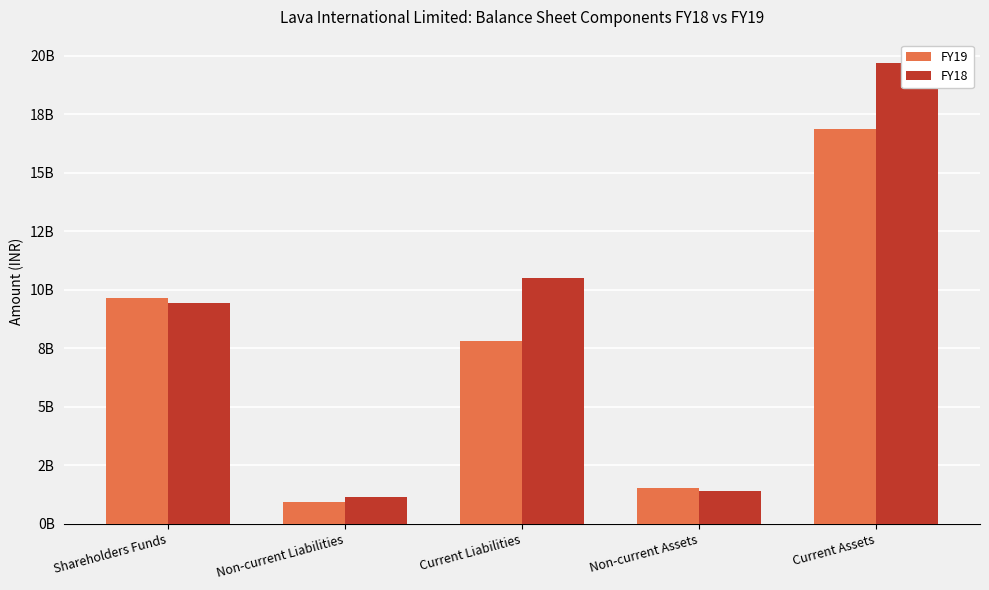

Which series changed the most between Shareholders Funds and Current Liabilities?

FY19